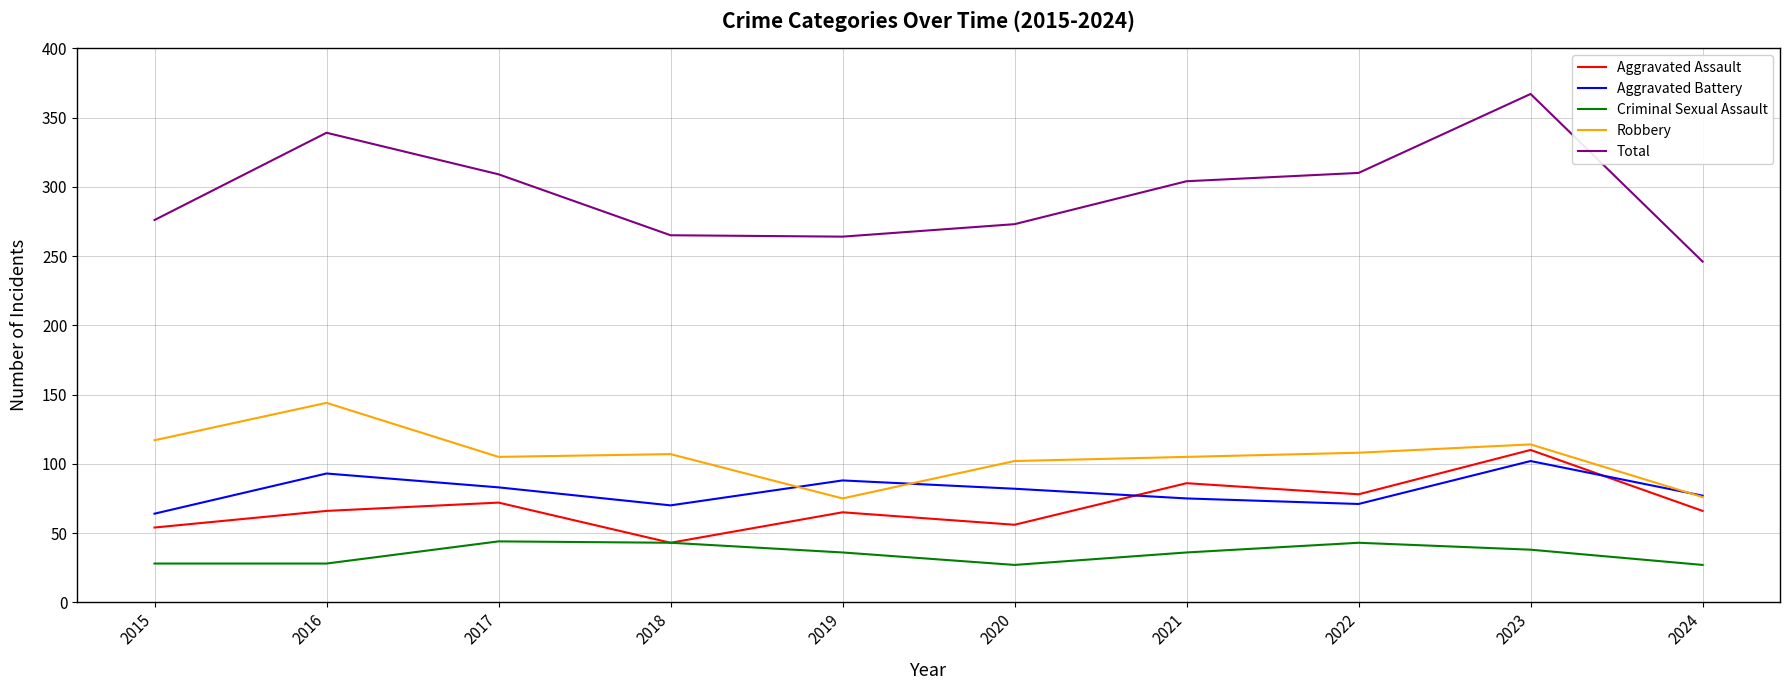

What is the maximum value shown in the chart?

367